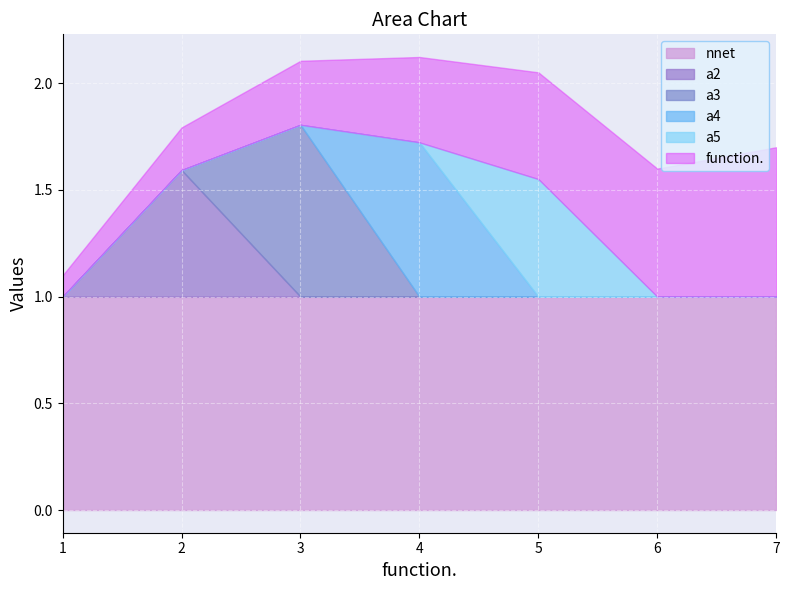

What is the difference between the maximum and second lowest values in the a2 series?

0.6